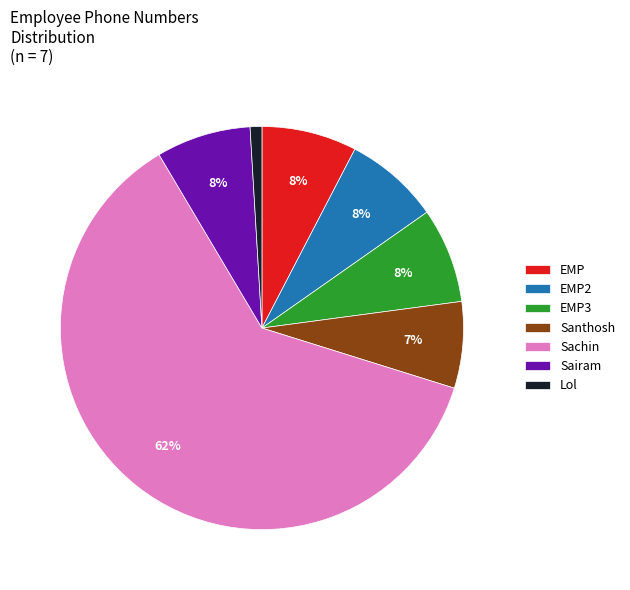

How many slices are in this pie chart?

7